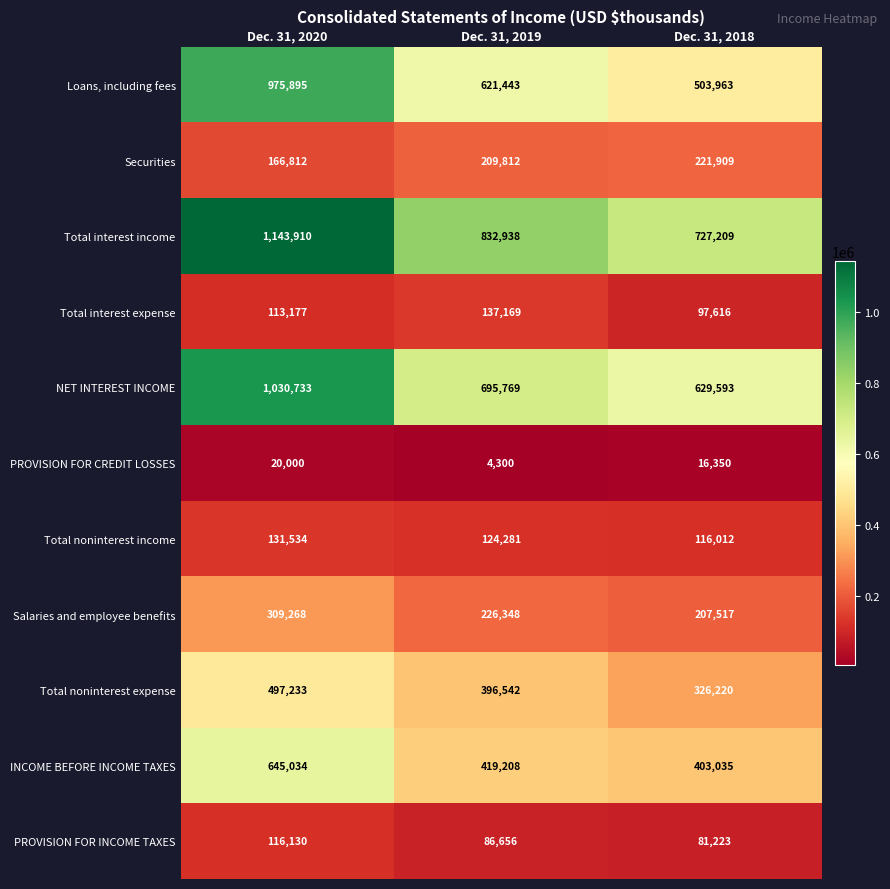

What is the smallest value displayed?

4300